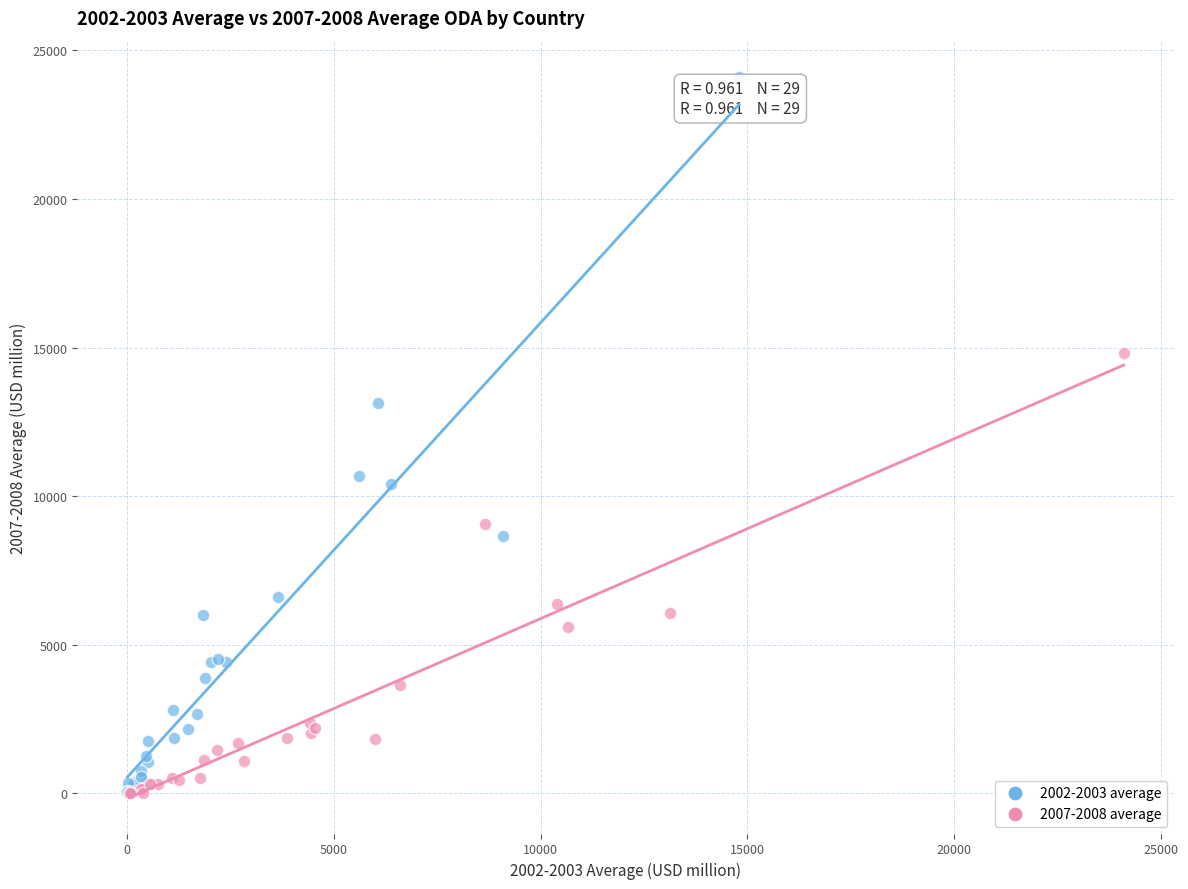

Which series has the widest spread of Y values?

2002-2003 average